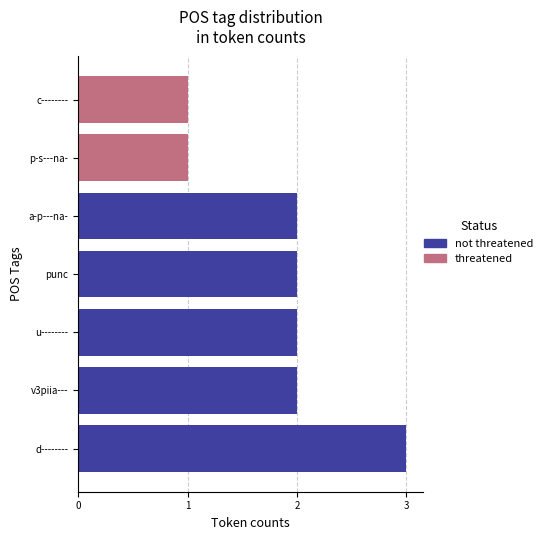

What is the sum of all values?

13